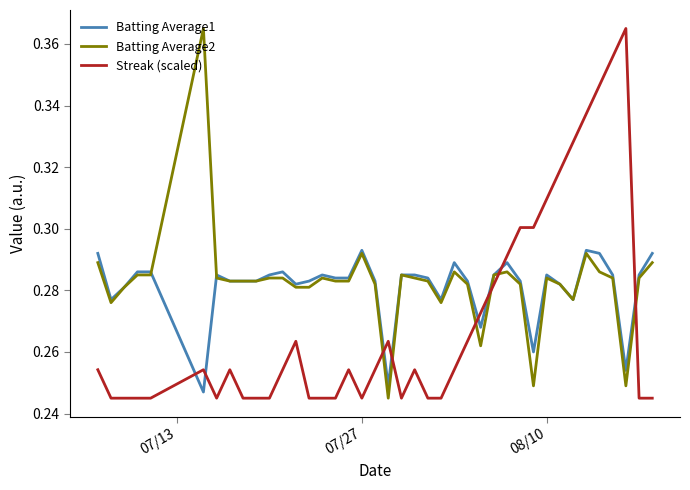

How many intersections are there between Batting Average1 and Streak (scaled)?

8